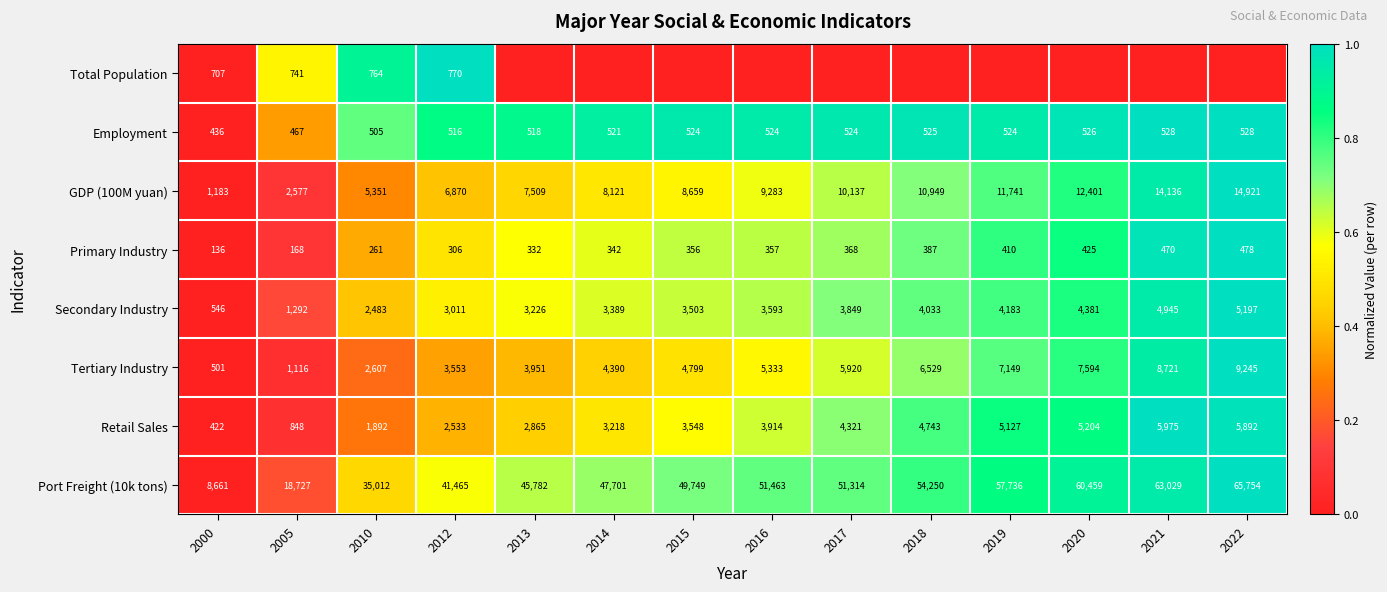

Is the value of Tertiary Industry at 2005 greater than the value of GDP (100M yuan) at 2013?

No